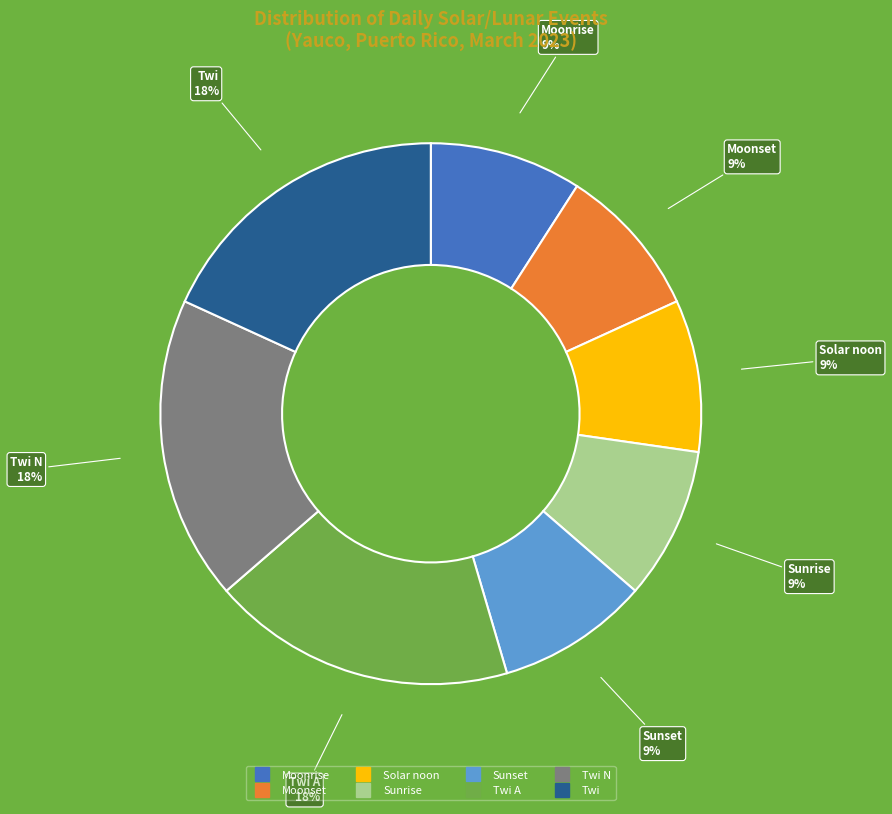

Does any single category account for the majority?

No